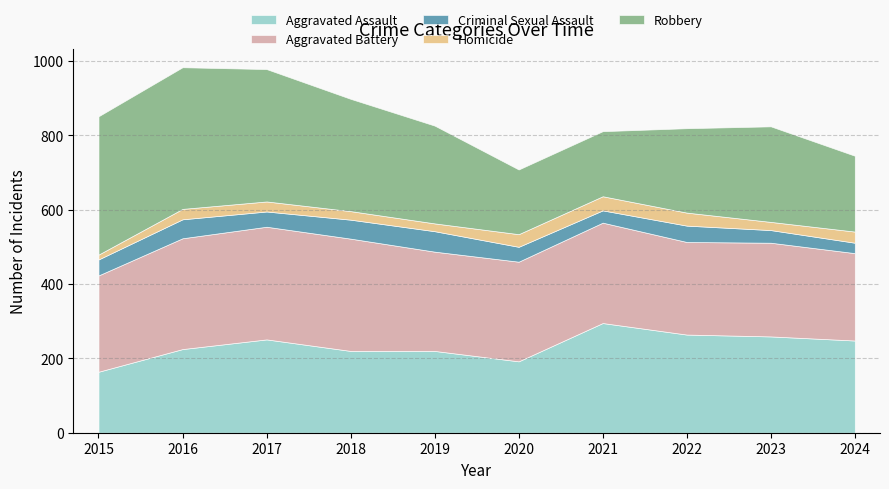

True or false: Homicide and Criminal Sexual Assault intersect in this chart.

True